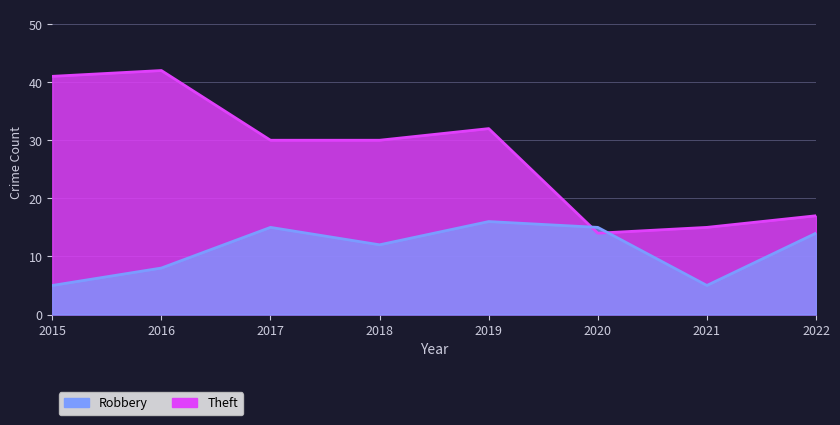

In Theft, how many points are lower than both neighbors (excluding endpoints)?

1